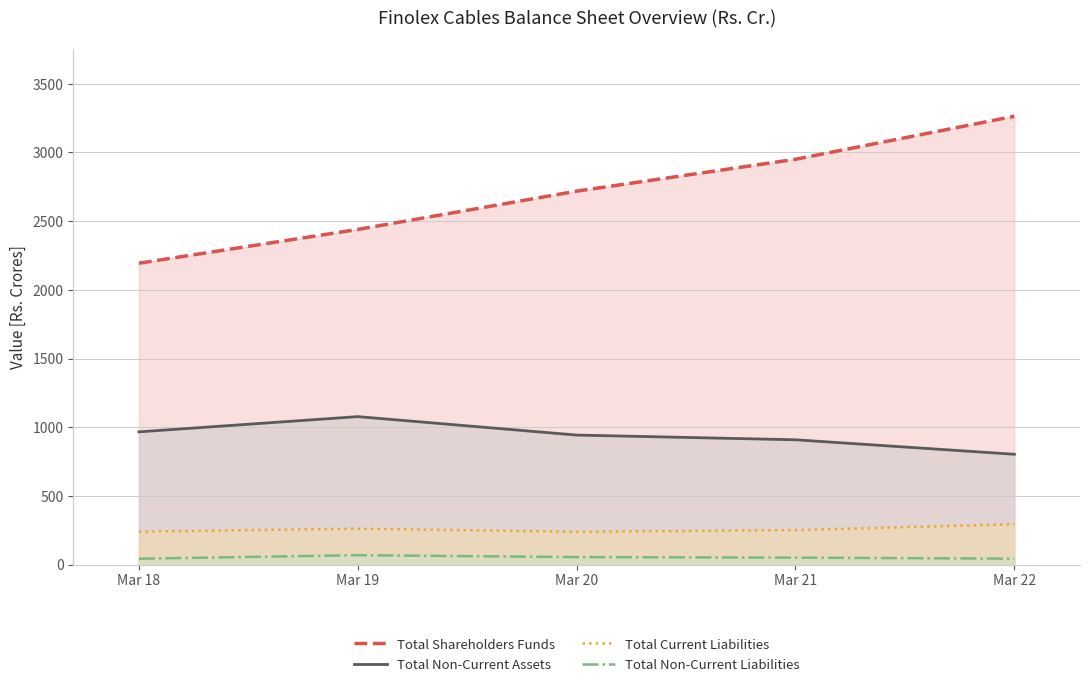

Reading left to right, list all the values displayed in this chart.

Total Shareholders Funds: 2193.9	2439.7	2718.6	2950.7	3263.8
Total Non-Current Assets: 966.2	1077.0	942.6	908.4	802.9
Total Current Liabilities: 239.7	261.2	238.9	250.7	293.6
Total Non-Current Liabilities: 42.5	68.1	54.2	50.3	42.7